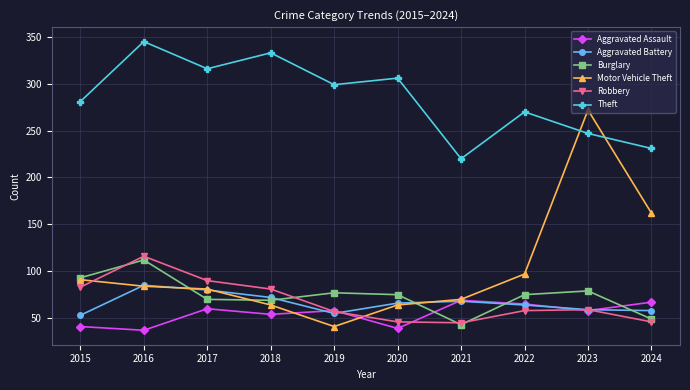

Which series has the widest spread of values?

Motor Vehicle Theft